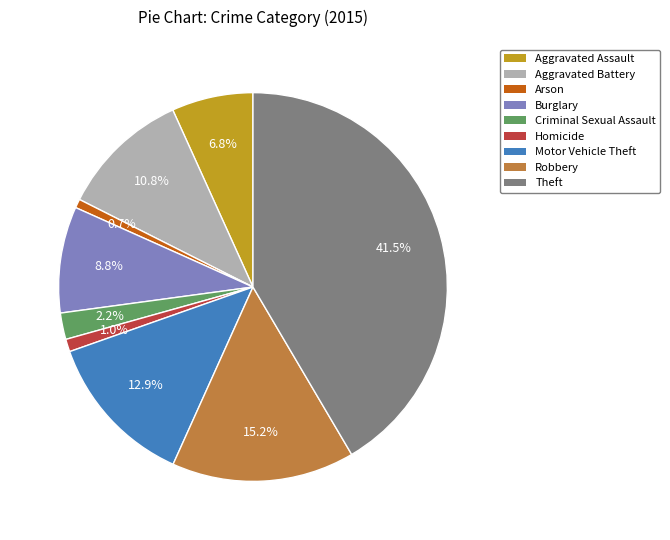

To the nearest percent, what percentage of the pie is Motor Vehicle Theft?

13%